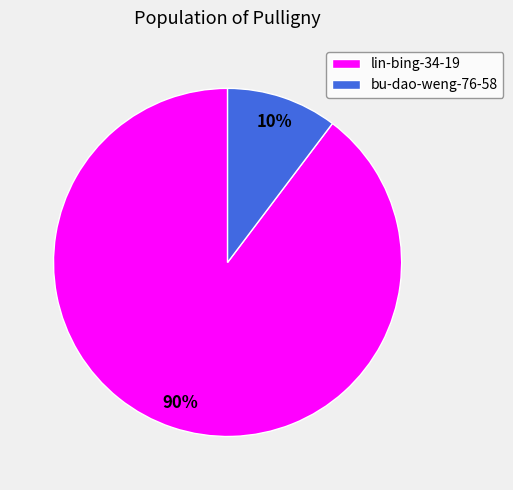

Between lin-bing-34-19 and bu-dao-weng-76-58, which is larger?

lin-bing-34-19